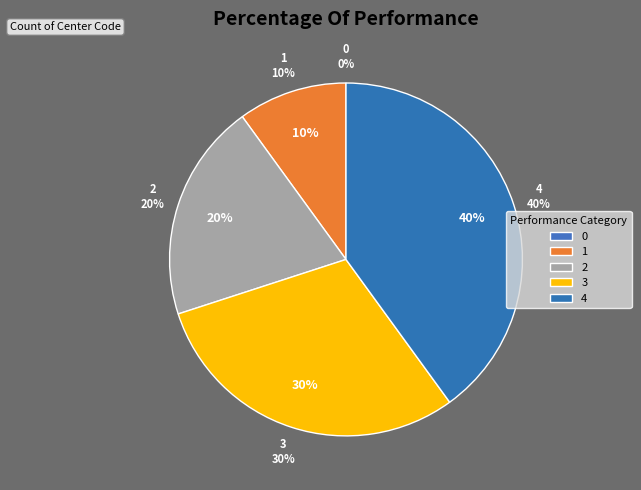

To the nearest percent, what is the combined percentage of 1 and 4?

50%